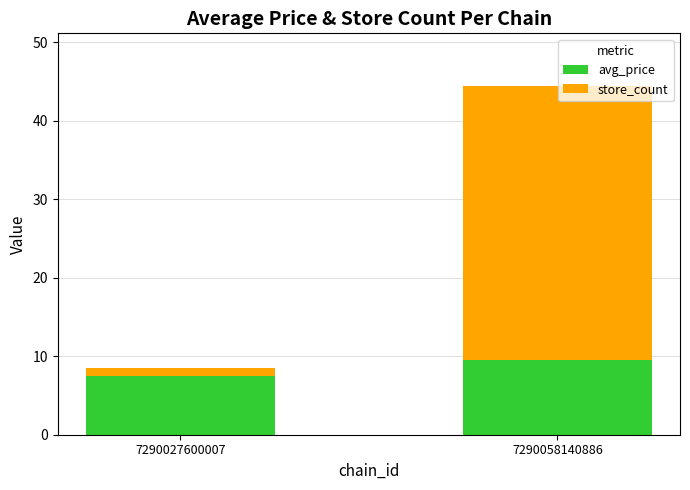

Reading right to left, list the values for the avg_price series.

9.5	7.5